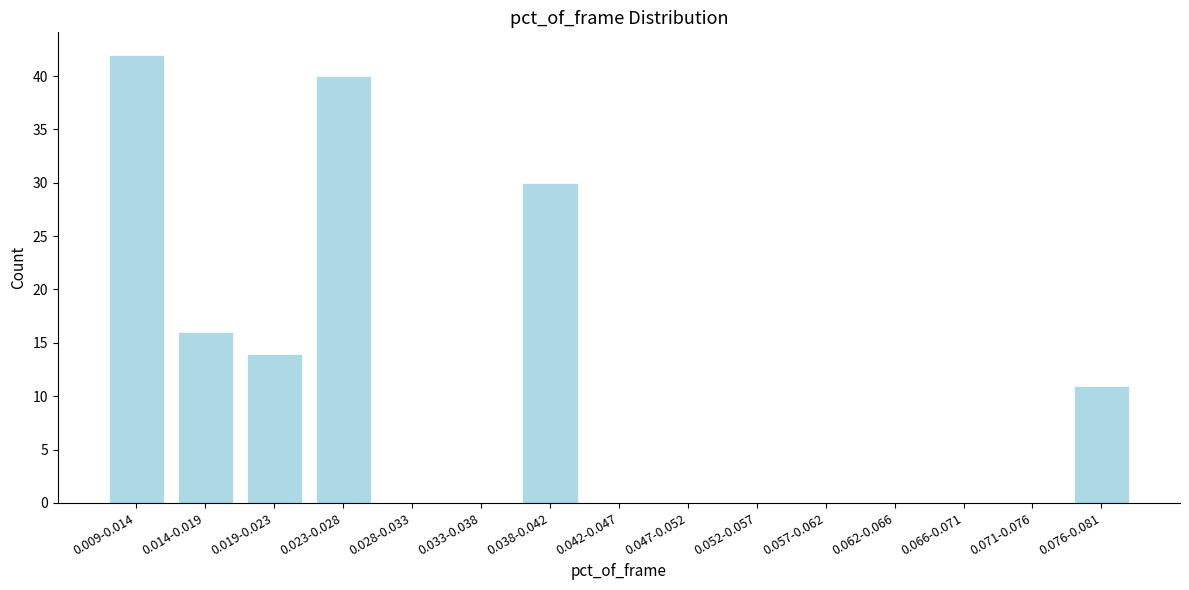

What is the sum of all values?

153